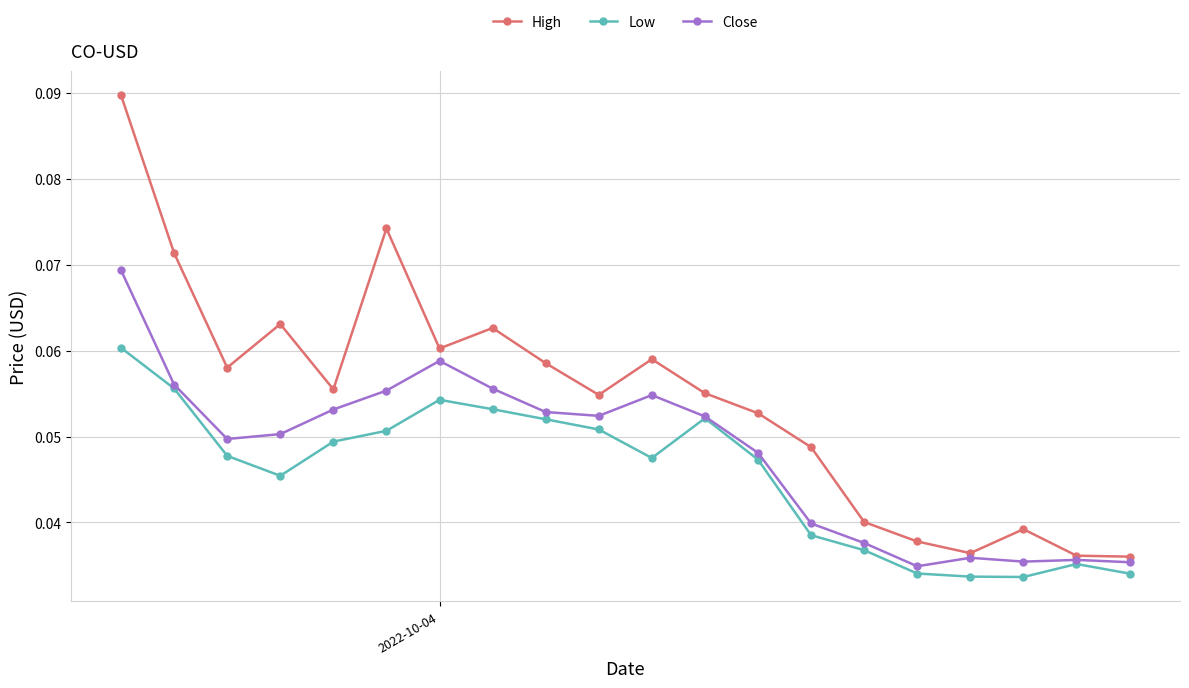

Which series has the widest spread of values?

High